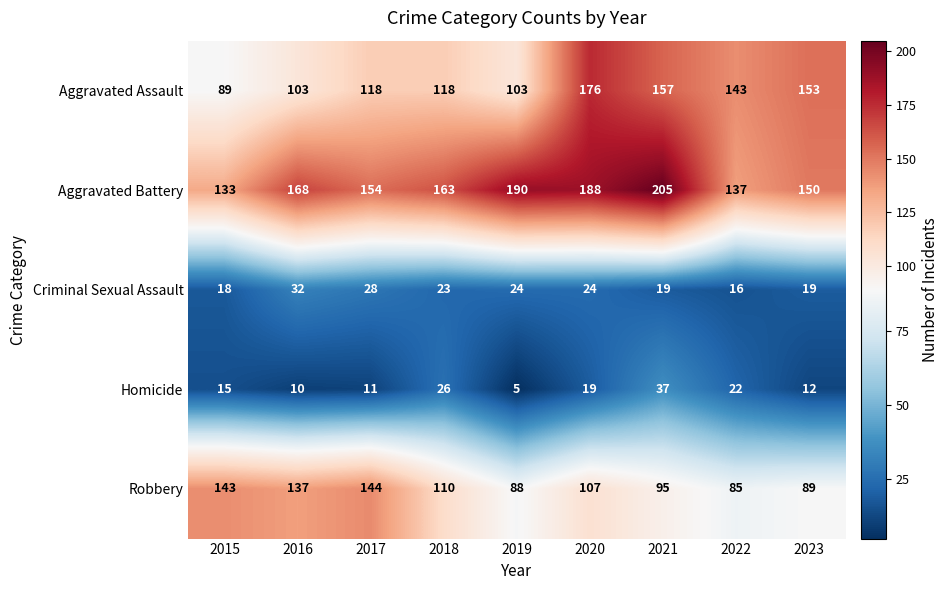

Which category has the highest value across all series?

2021